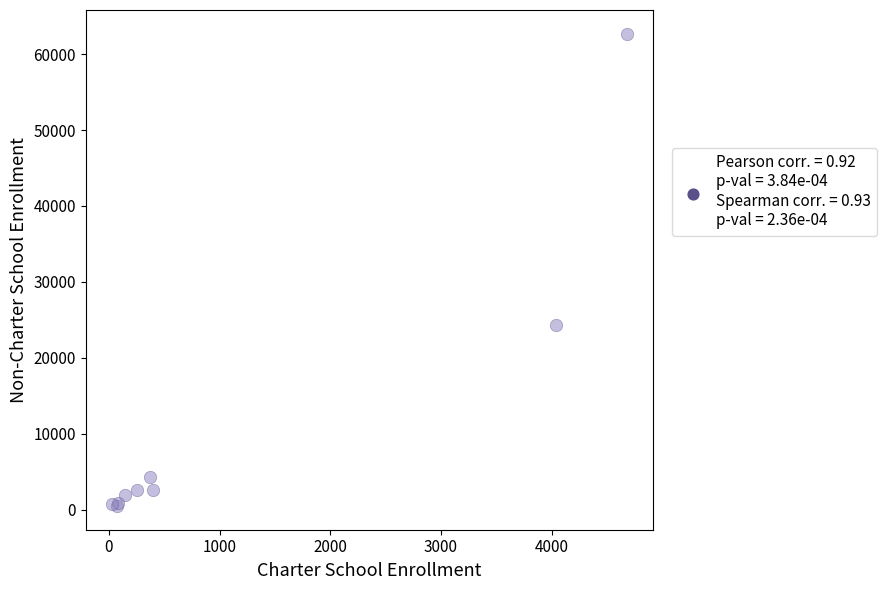

What Y value in the scatter plot is closest to 31582?

24321